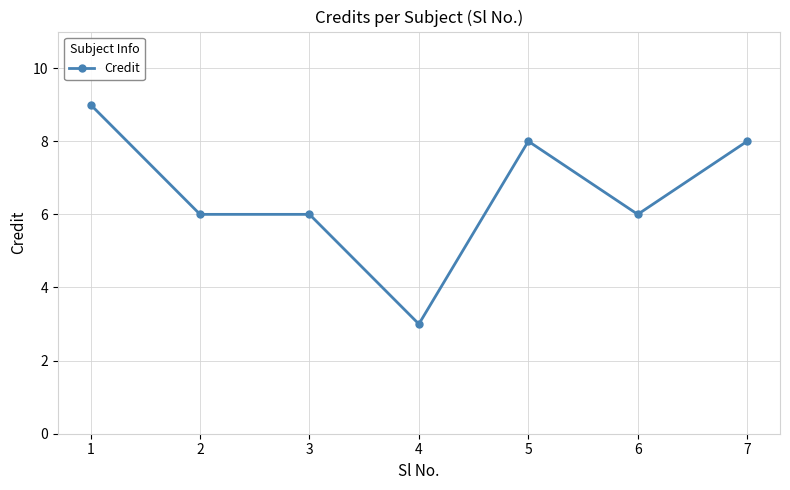

Reading left to right, what are all the values shown in this chart?

1=9	2=6	3=6	4=3	5=8	6=6	7=8